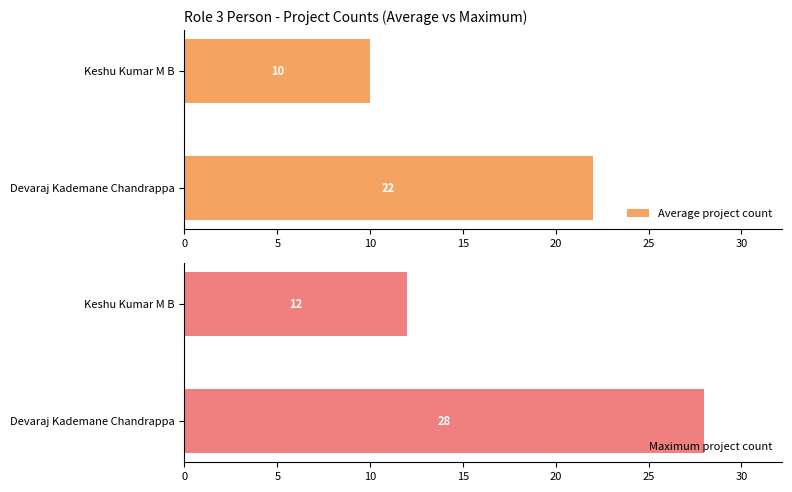

What value does the Maximum project count series have at Devaraj Kademane Chandrappa, to the nearest 10?

30